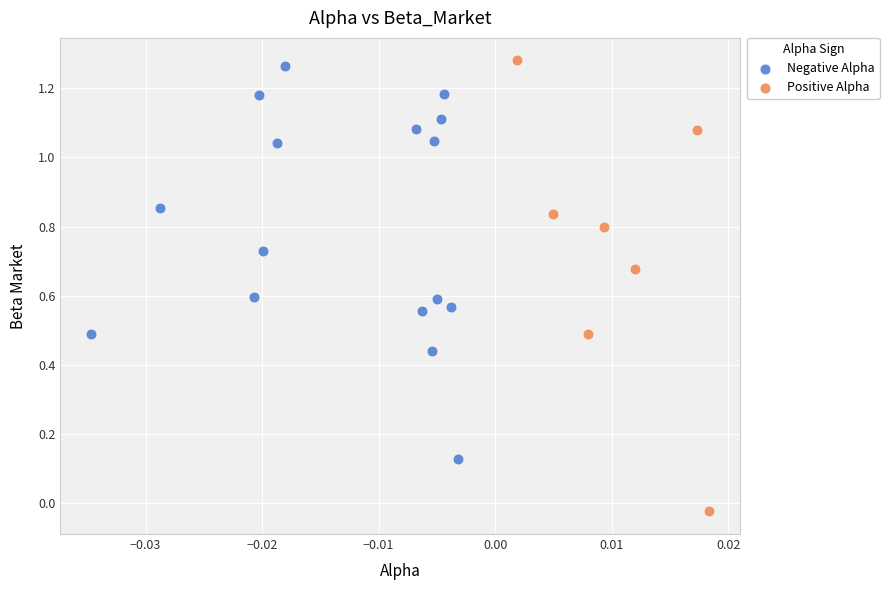

Which series reaches the minimum Y coordinate?

Positive Alpha